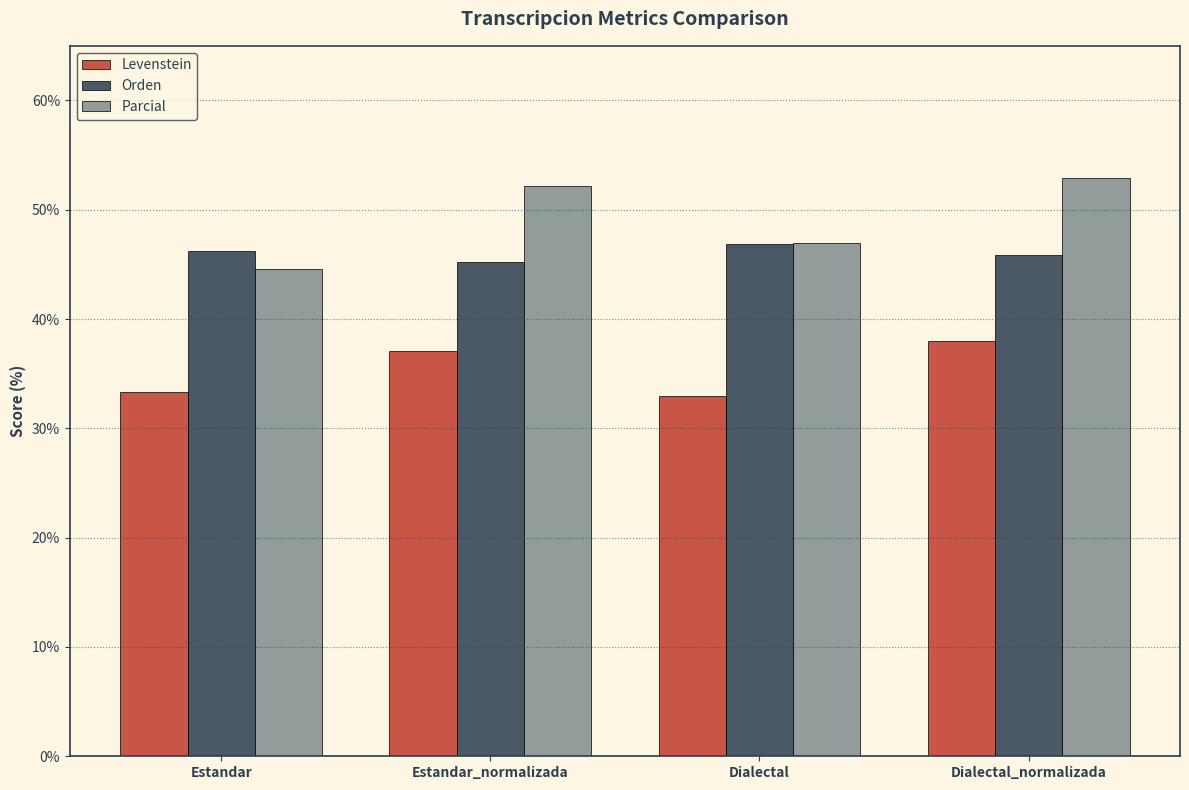

At how many categories does at least one series exceed 48?

2